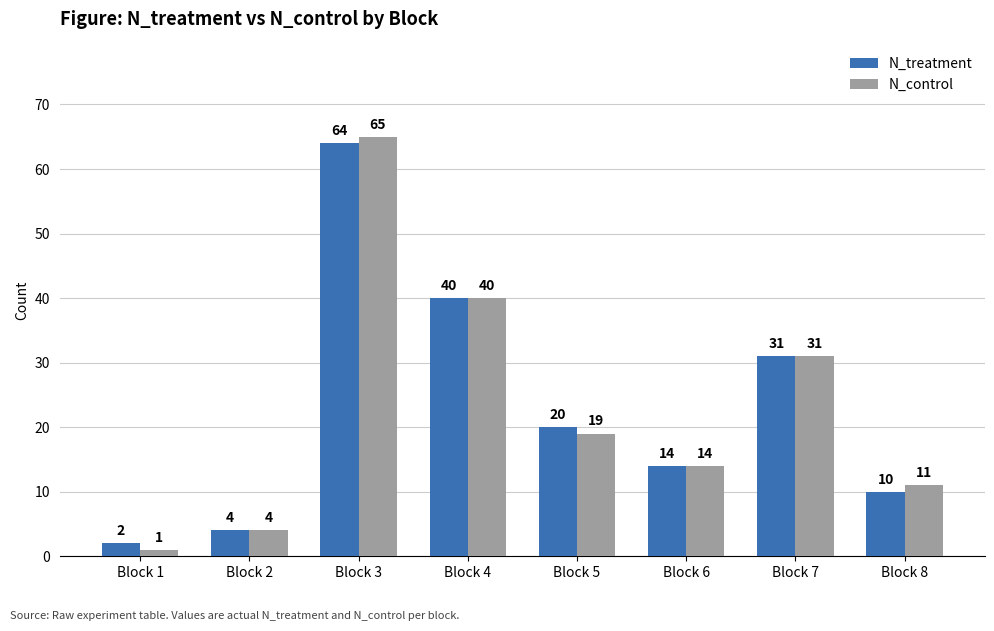

What is the difference between the maximum and minimum values in the N_control series?

64